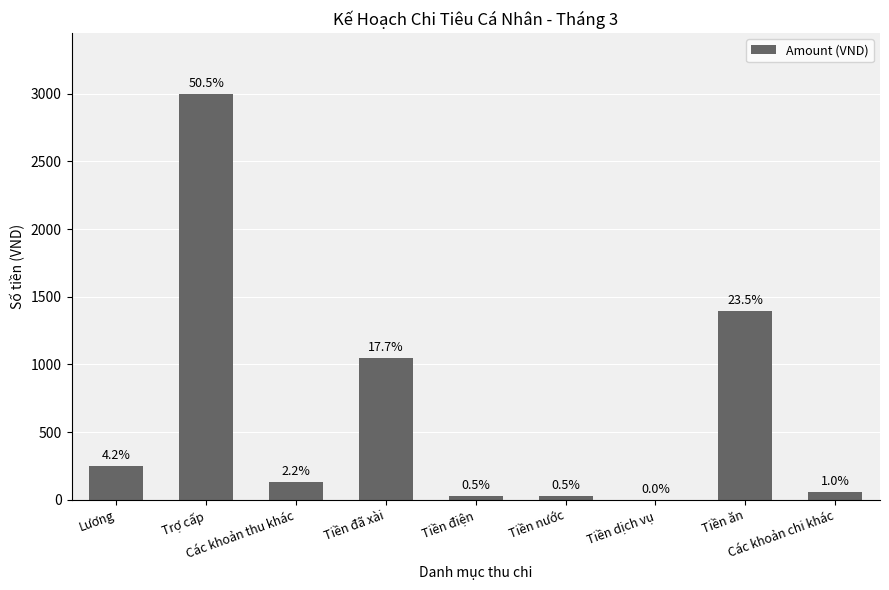

Reading left to right, transcribe all the data shown in this chart.

250	3000	128	1050	30	30	0	1395	60